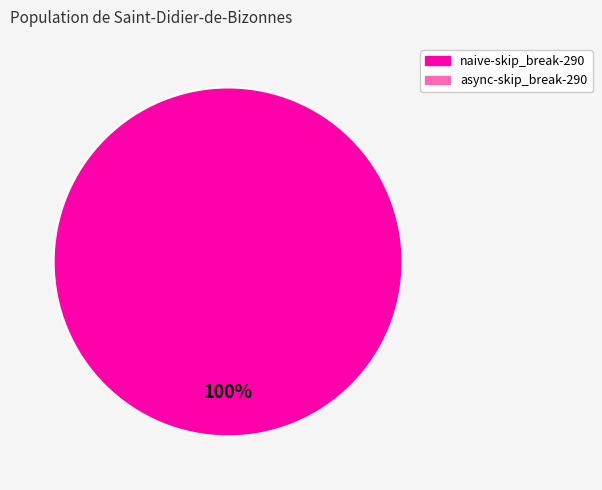

Is there any slice that represents more than half of the pie?

Yes